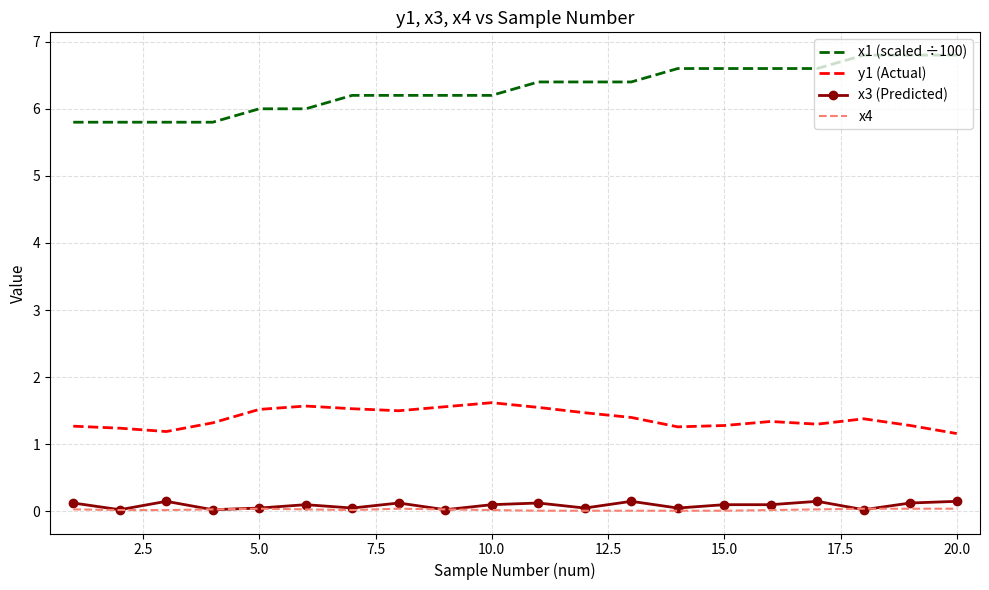

What are all the series names shown in the legend?

x1 (scaled ÷100), y1 (Actual), x3 (Predicted), x4